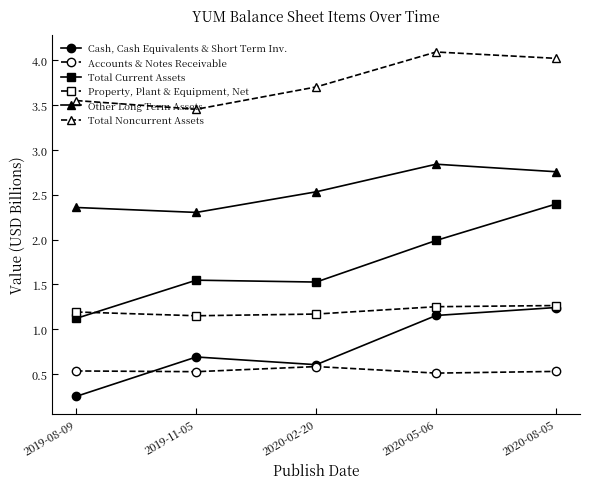

What is the difference between the highest and lowest values at 2019-08-09?

3.3